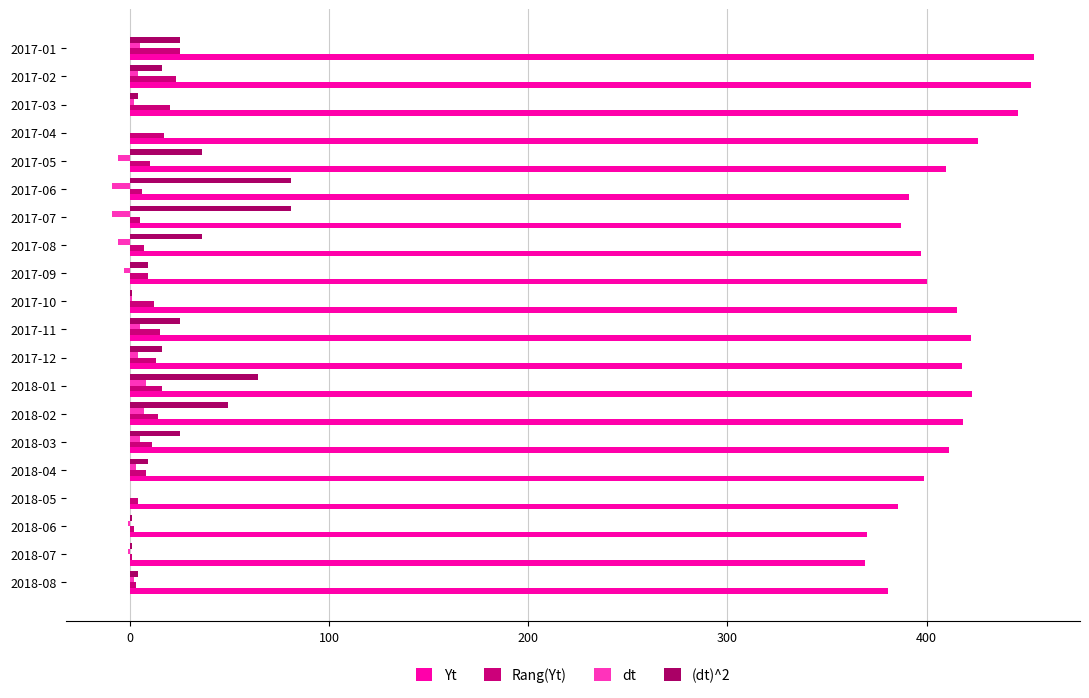

How many series are shown in this chart?

4